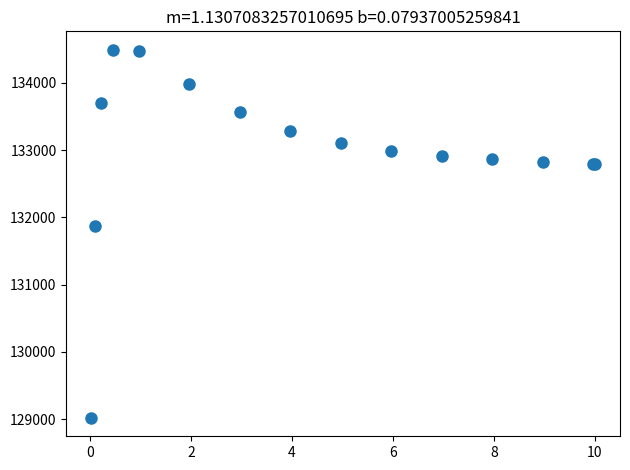

What Y value in the scatter plot is closest to 131756?

131875.2